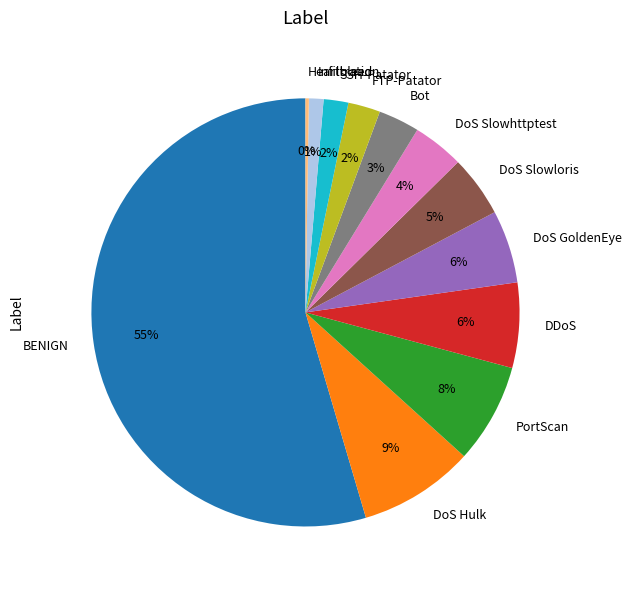

Between BENIGN and DDoS, which is larger?

BENIGN